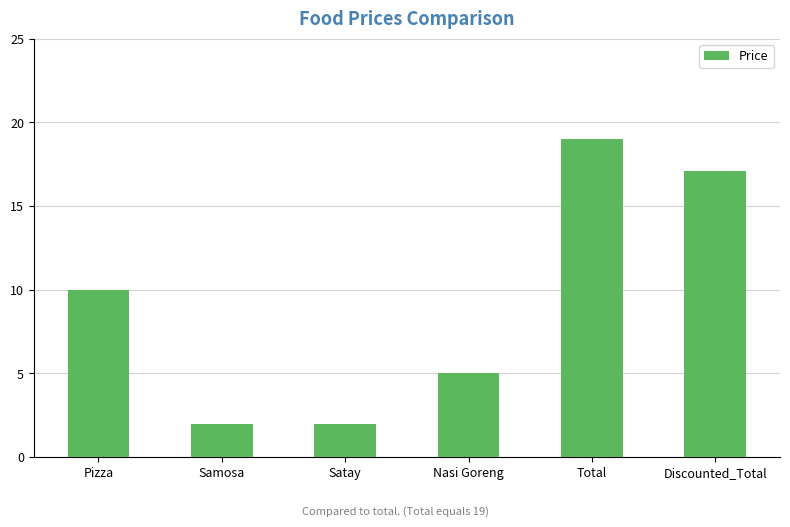

Reading right to left, transcribe all the data shown in this chart.

17.1	19.0	5.0	2.0	2.0	10.0